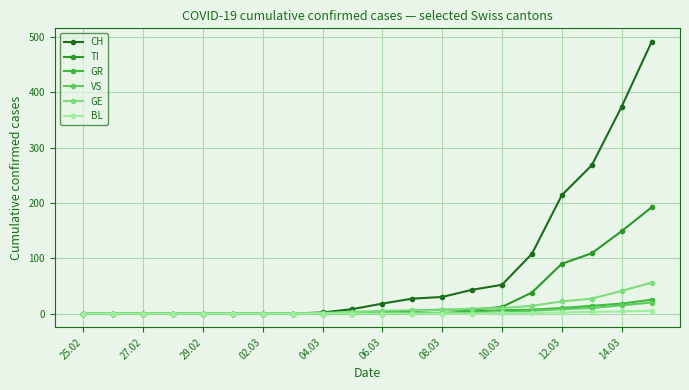

Which series has the widest spread of values?

CH